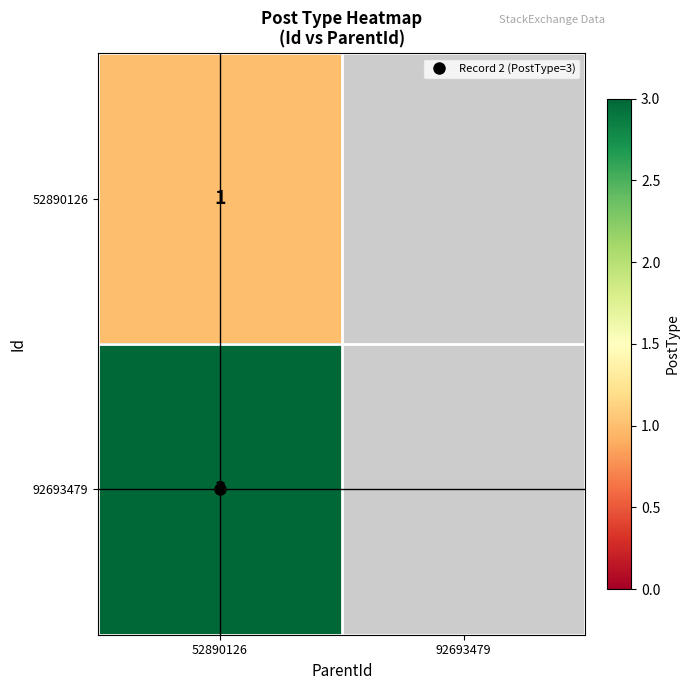

Is the value of 92693479 at 92693479 greater than the value of 52890126 at 92693479?

No